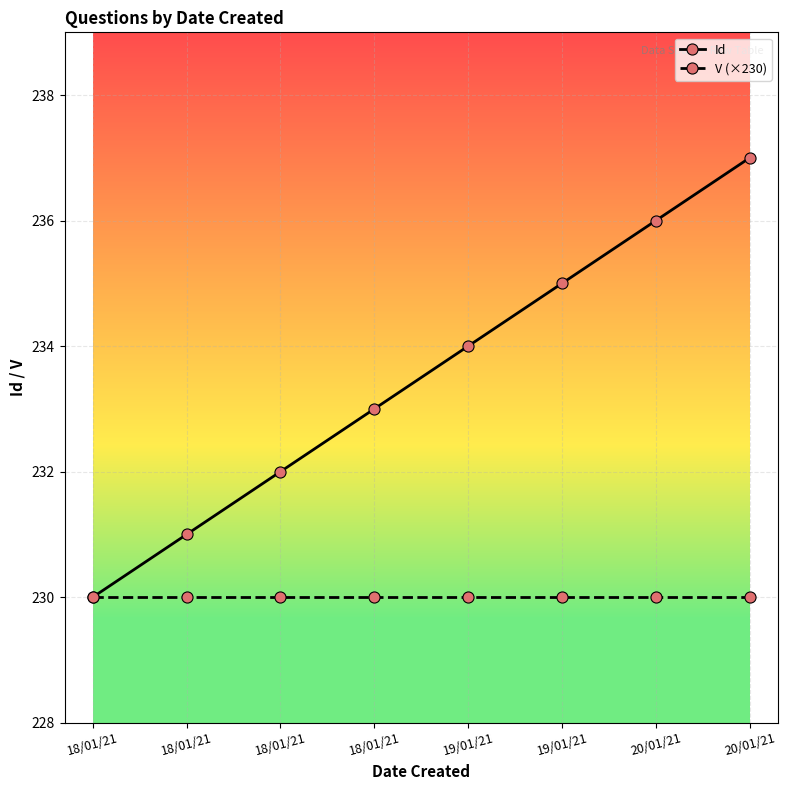

How many series are shown in this chart?

2